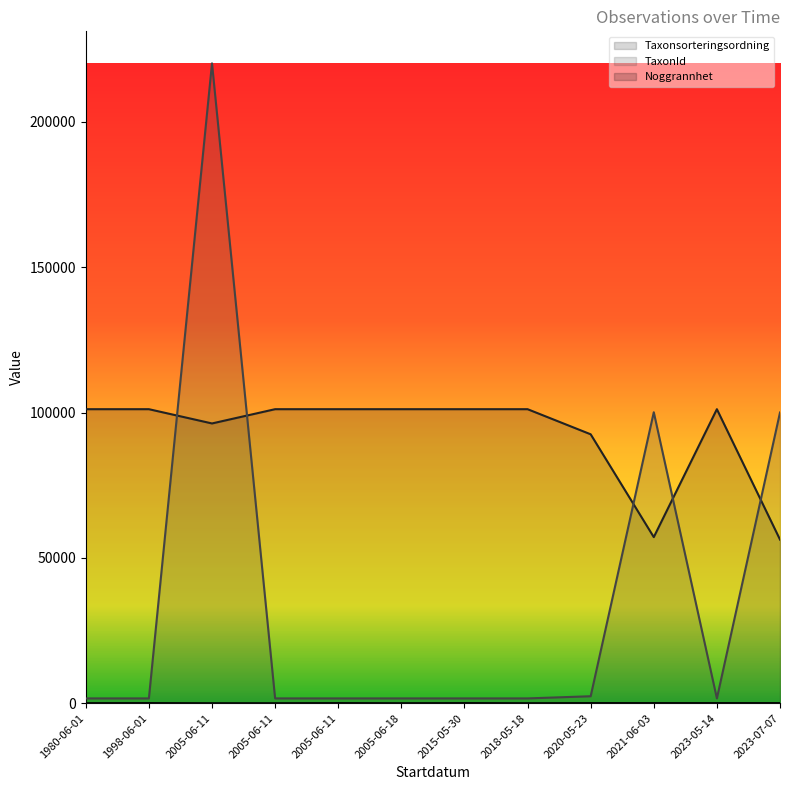

Between 2021-06-03 and 2023-05-14, which series saw the biggest shift?

TaxonId